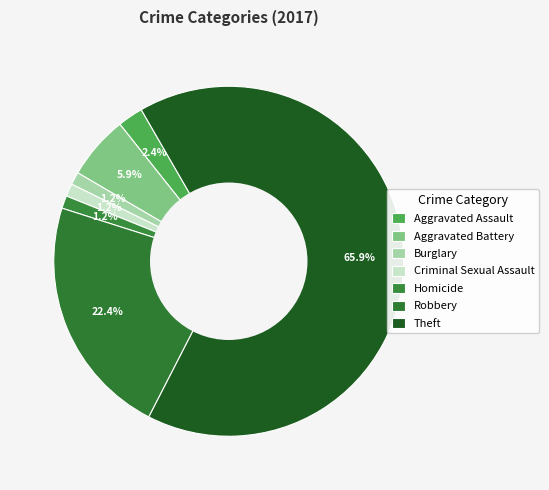

What percentage is the Aggravated Battery slice, to the nearest percent?

6%